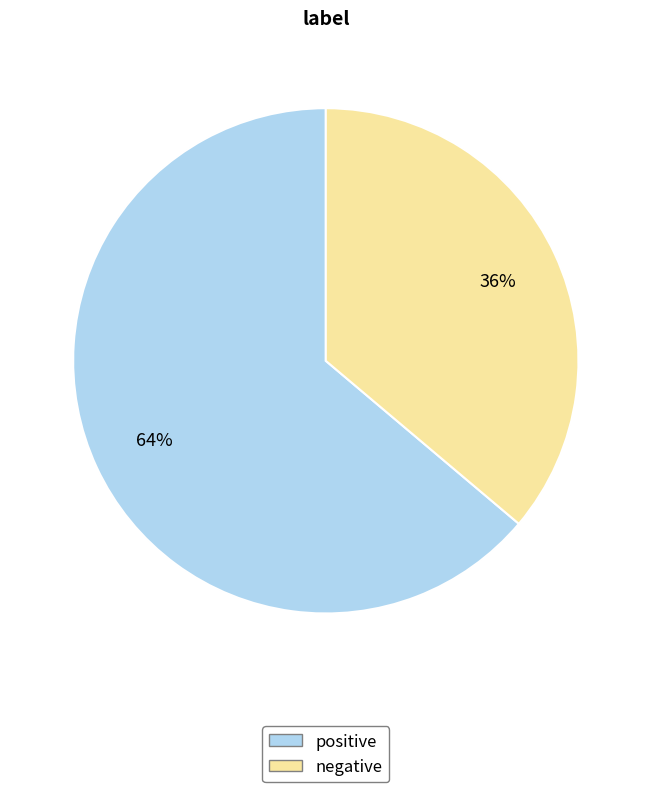

Rank the categories by value from lowest to highest.

negative, positive